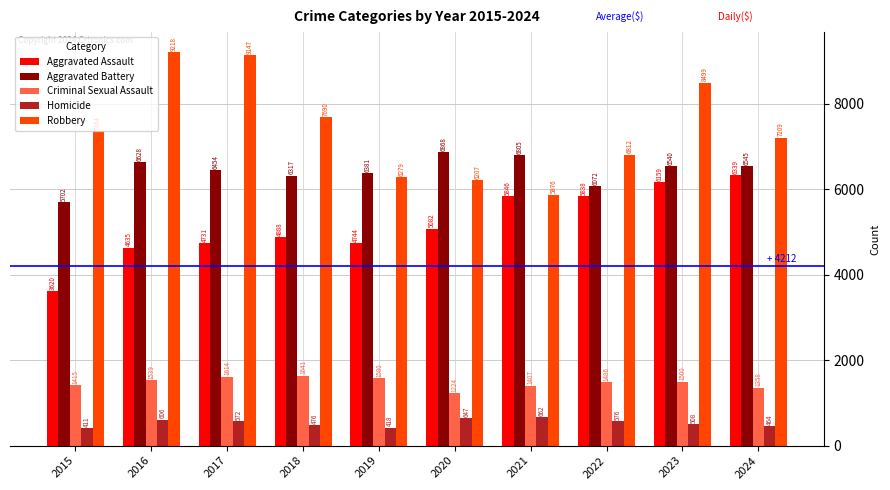

What is the difference between the maximum and second lowest values in the Homicide series?

244